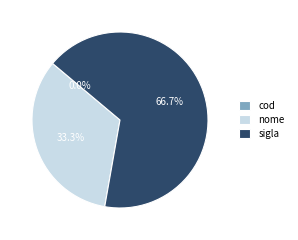

To the nearest percent, what is the average slice percentage?

33%